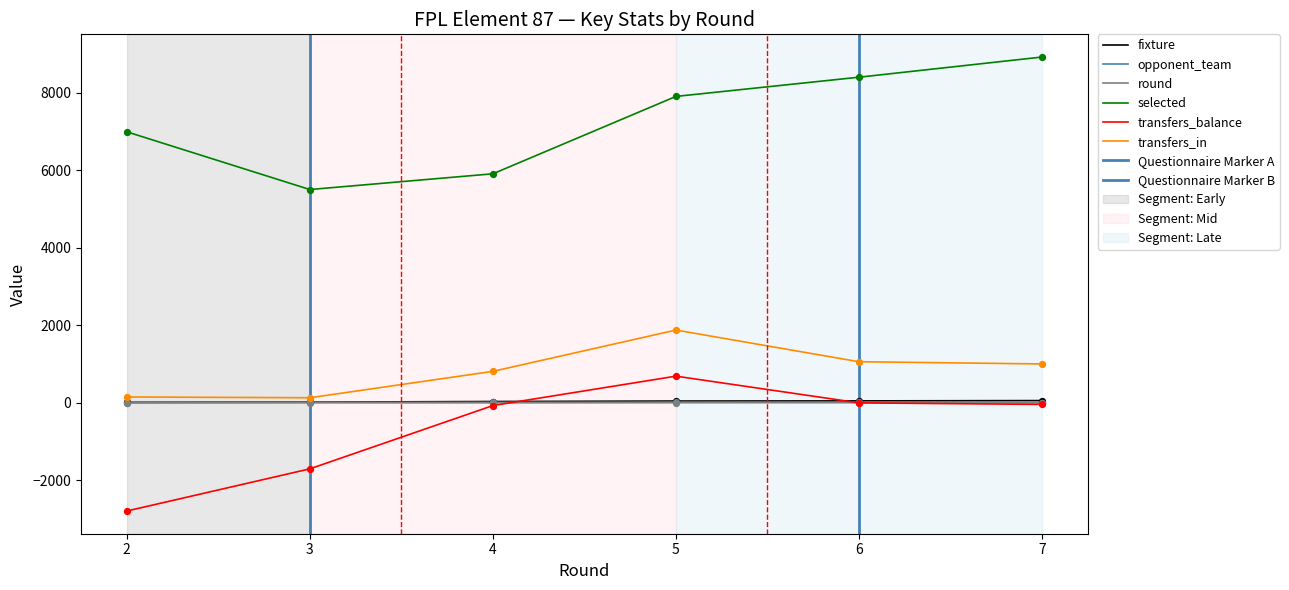

Which series reaches the minimum Y coordinate?

transfers_balance